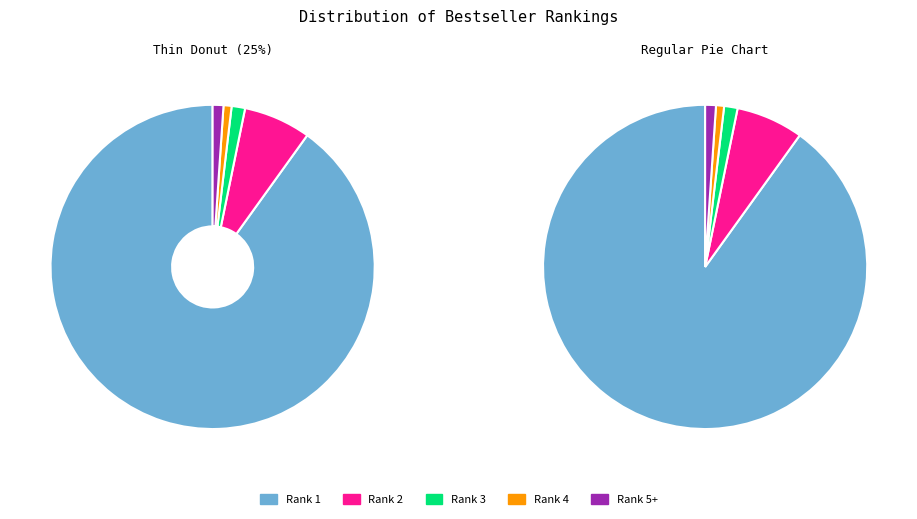

To the nearest percent, what is the combined percentage of Rank 1 and Rank 5+?

91%